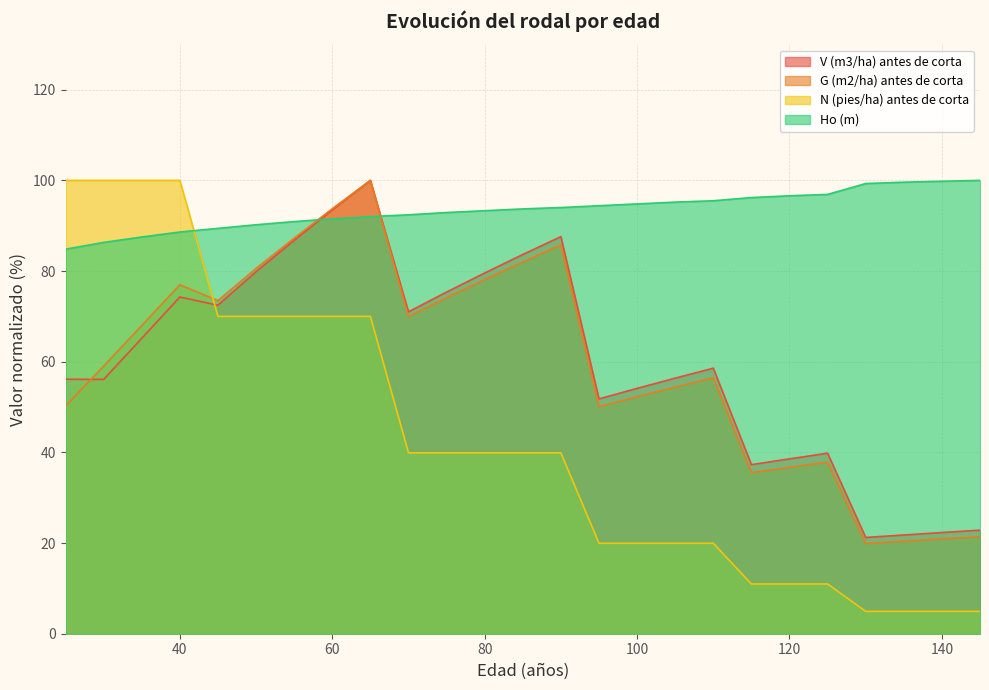

Reading left to right, list all the values displayed in this chart.

V (m3/ha) antes de corta: 25=56.1	30=56.1	35=65.2	40=74.3	45=72.5	50=79.9	55=86.8	60=93.5	65=100.0	70=71.0	75=75.4	80=79.6	85=83.7	90=87.6	95=51.8	100=54.1	105=56.4	110=58.6	115=37.3	120=38.6	125=39.8	130=21.2	135=21.8	140=22.3	145=22.8
G (m2/ha) antes de corta: 25=50.2	30=59.0	35=68.0	40=77.0	45=73.5	50=80.6	55=87.2	60=93.7	65=100.0	70=70.0	75=74.1	80=78.1	85=82.0	90=85.8	95=50.1	100=52.3	105=54.4	110=56.5	115=35.5	120=36.7	125=37.9	130=19.9	135=20.4	140=20.9	145=21.4
N (pies/ha) antes de corta: 25=100.0	30=100.0	35=100.0	40=100.0	45=70.0	50=70.0	55=70.0	60=70.0	65=70.0	70=39.9	75=39.9	80=39.9	85=39.9	90=39.9	95=20.0	100=20.0	105=20.0	110=20.0	115=11.0	120=11.0	125=11.0	130=4.9	135=4.9	140=4.9	145=4.9
Ho (m): 25=84.8	30=86.3	35=87.5	40=88.6	45=89.4	50=90.2	55=90.9	60=91.5	65=92.0	70=92.4	75=92.9	80=93.3	85=93.7	90=94.0	95=94.4	100=94.8	105=95.2	110=95.5	115=96.2	120=96.6	125=96.9	130=99.3	135=99.6	140=99.8	145=100.0